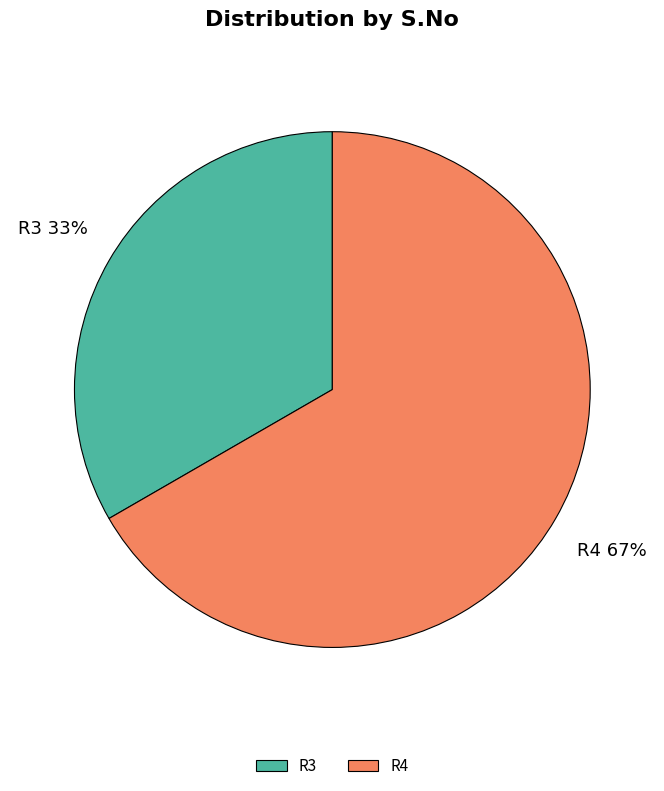

To the nearest percent, what is the combined percentage of R3 and R4?

100%